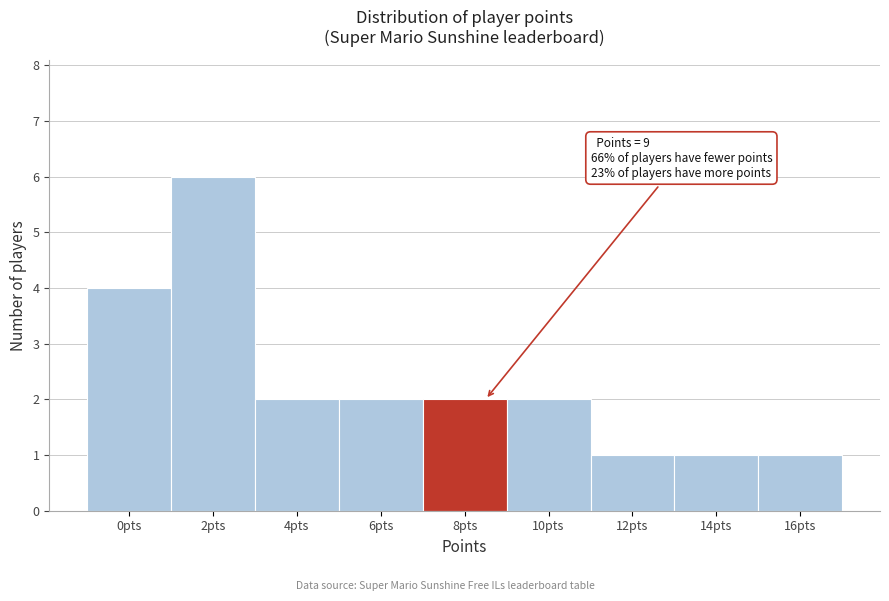

Reading left to right, list all the values displayed in this chart.

4	6	2	2	2	2	1	1	1